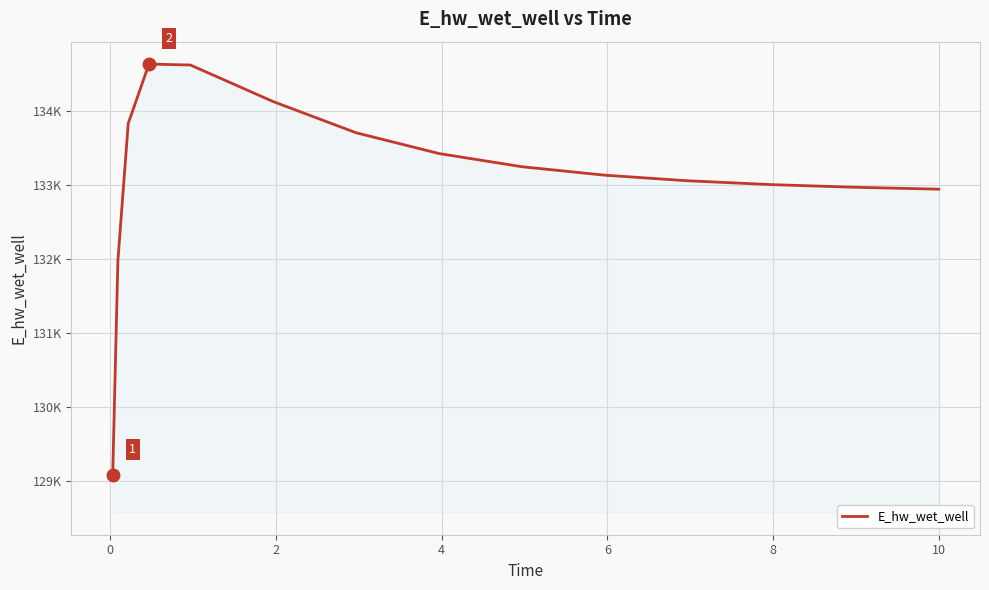

Is this an area chart (filled region under the line)?

Yes